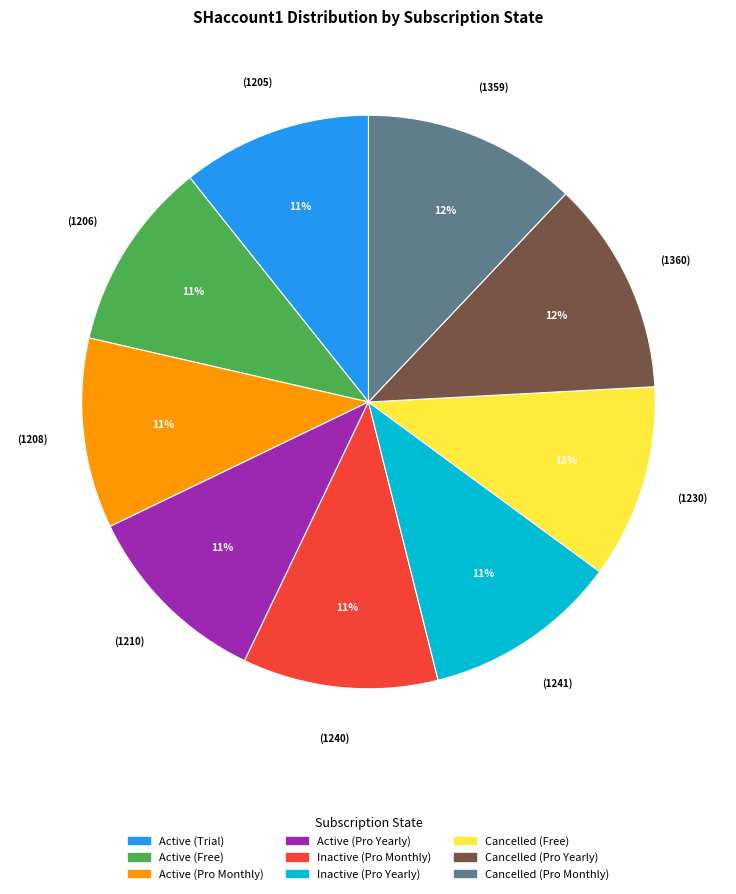

Is it true that Active (Pro Monthly) is 11% of the pie?

True